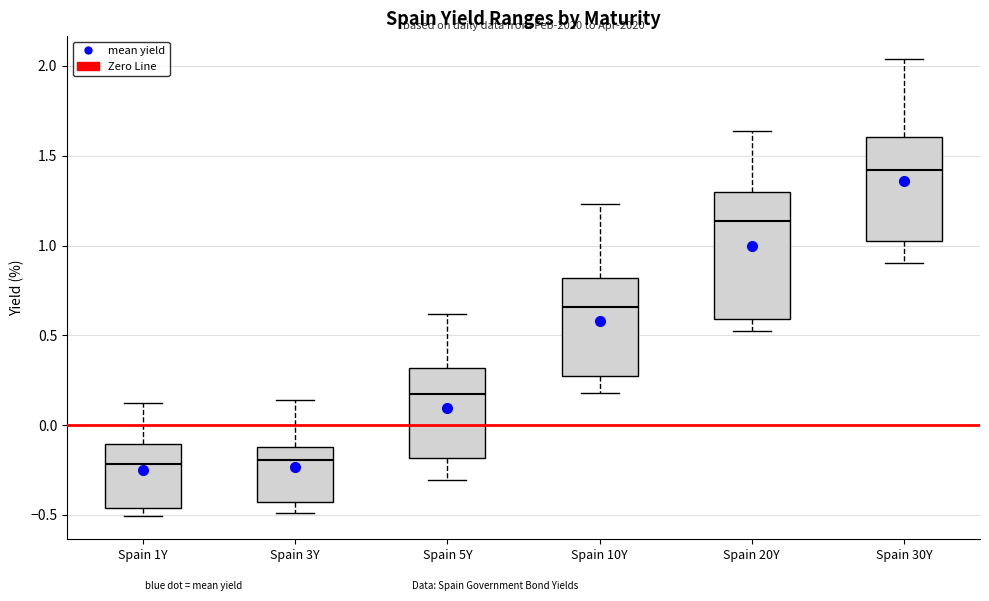

Which box has the highest median line?

Spain 30Y